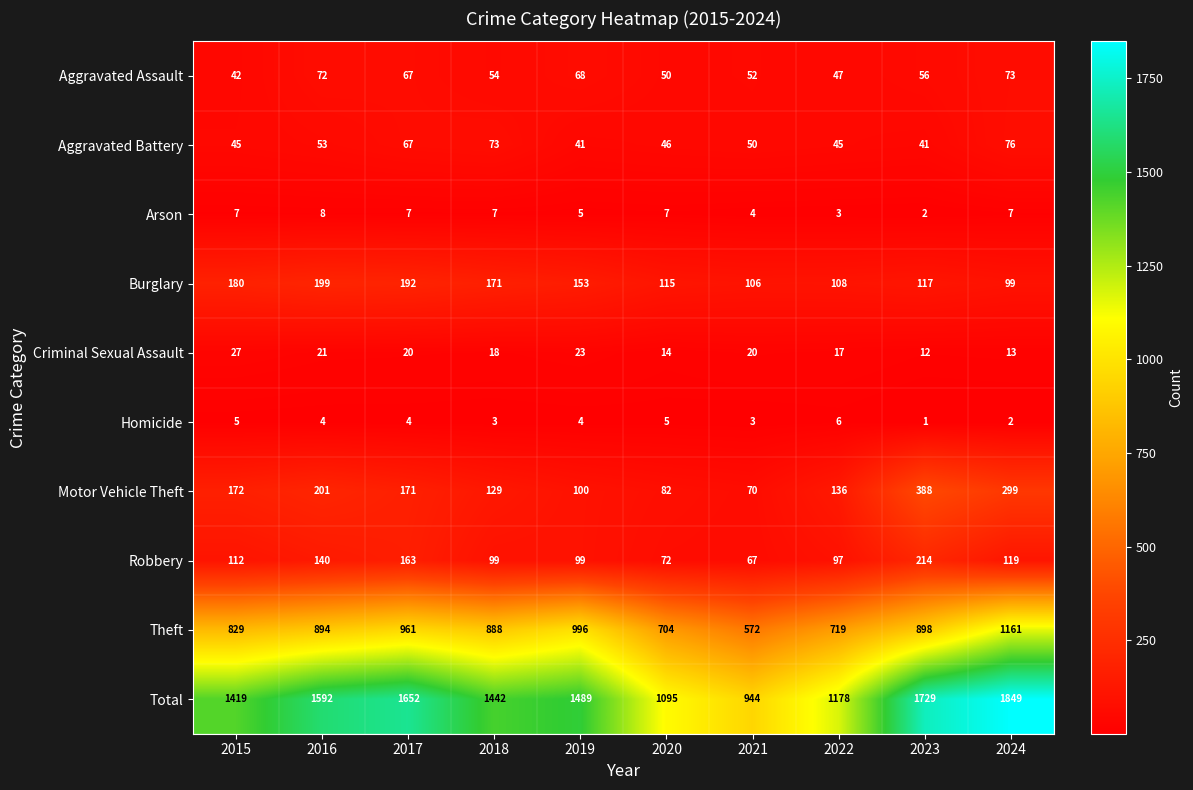

Between 2015 and 2018, which series saw the biggest shift?

Theft